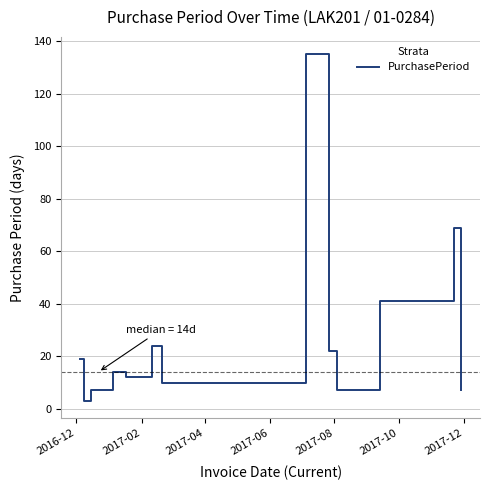

What is the difference between the maximum and minimum values?

132